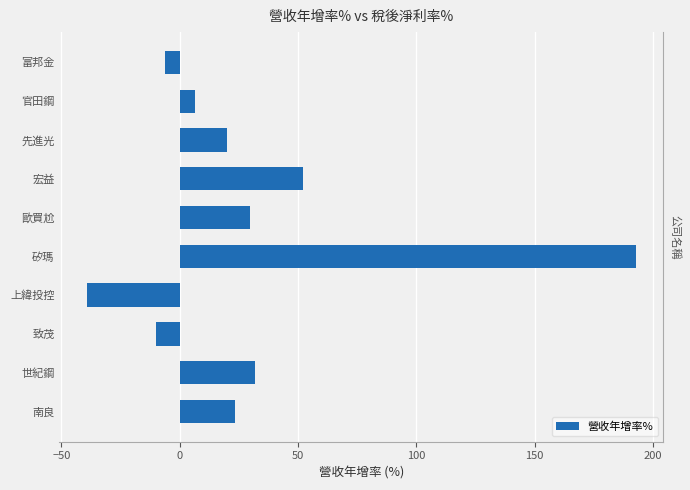

What is the maximum value shown in the chart?

192.8